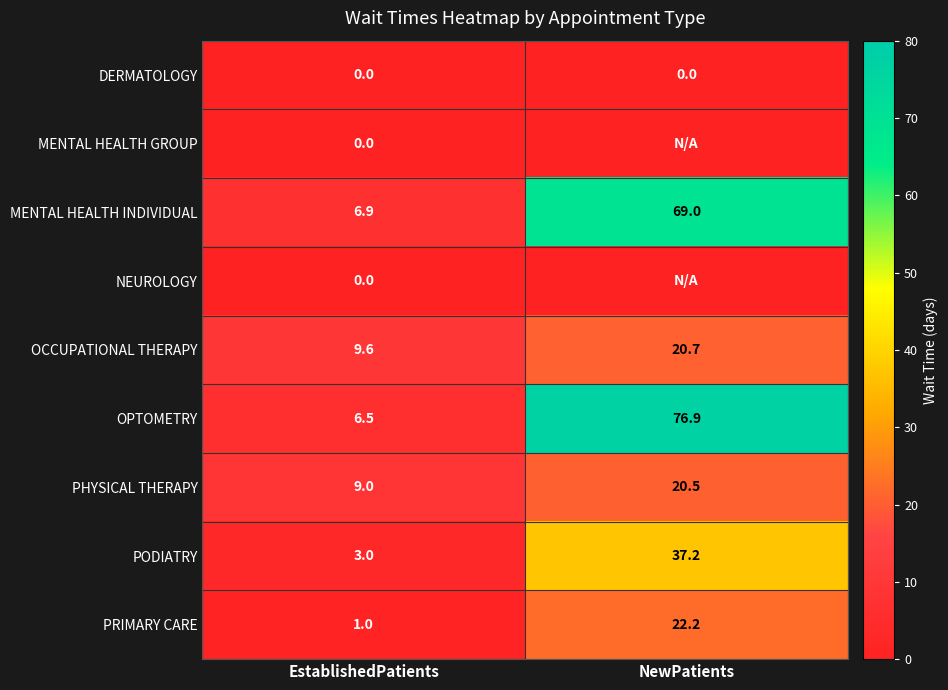

At how many categories does at least one series exceed 22?

1